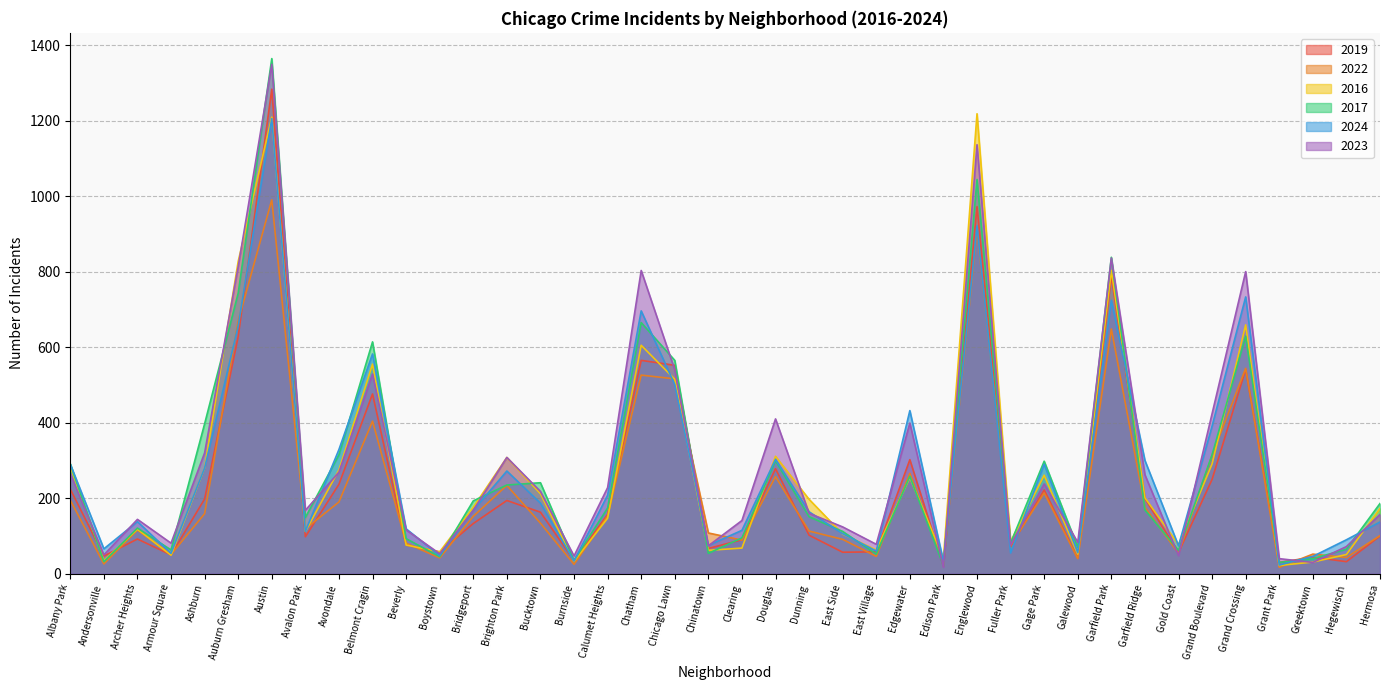

How many interior local peaks does the 2023 series have?

11